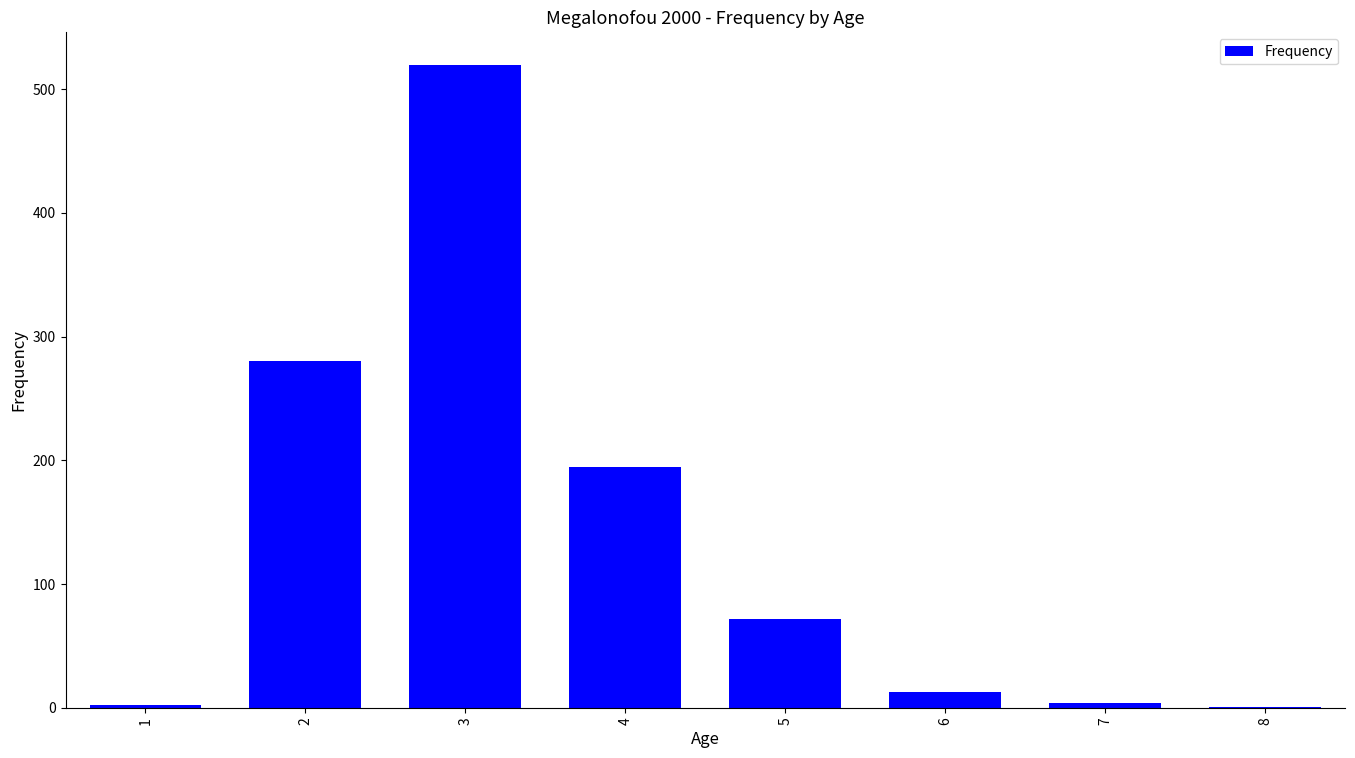

What is the change in value from 4 to 6?

-182